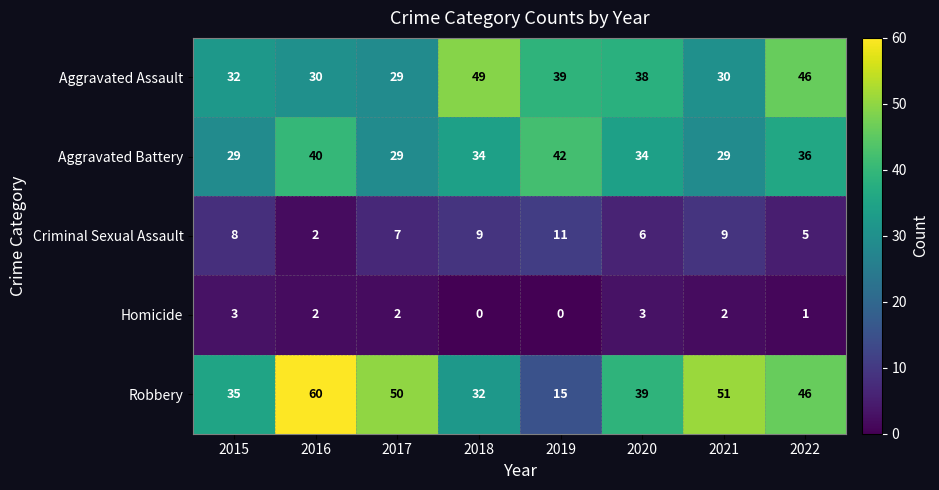

What value does the Aggravated Assault series have at 2022, to the nearest 10?

50